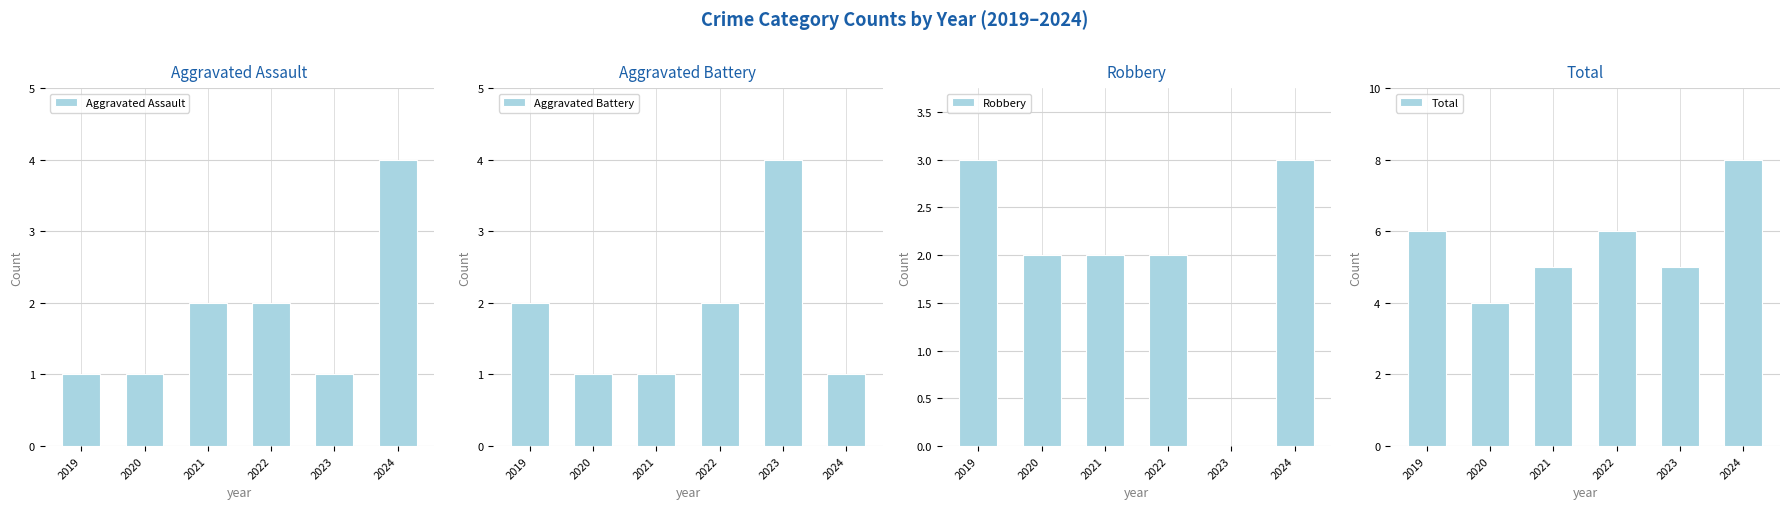

What is the average value of the Aggravated Battery series?

2